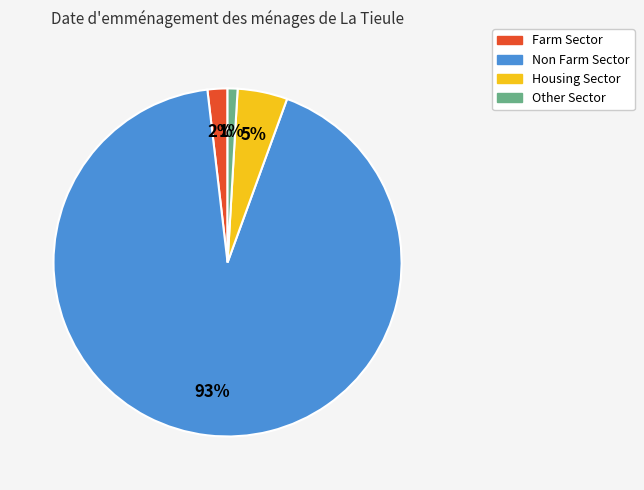

How many segments does this pie chart have?

4